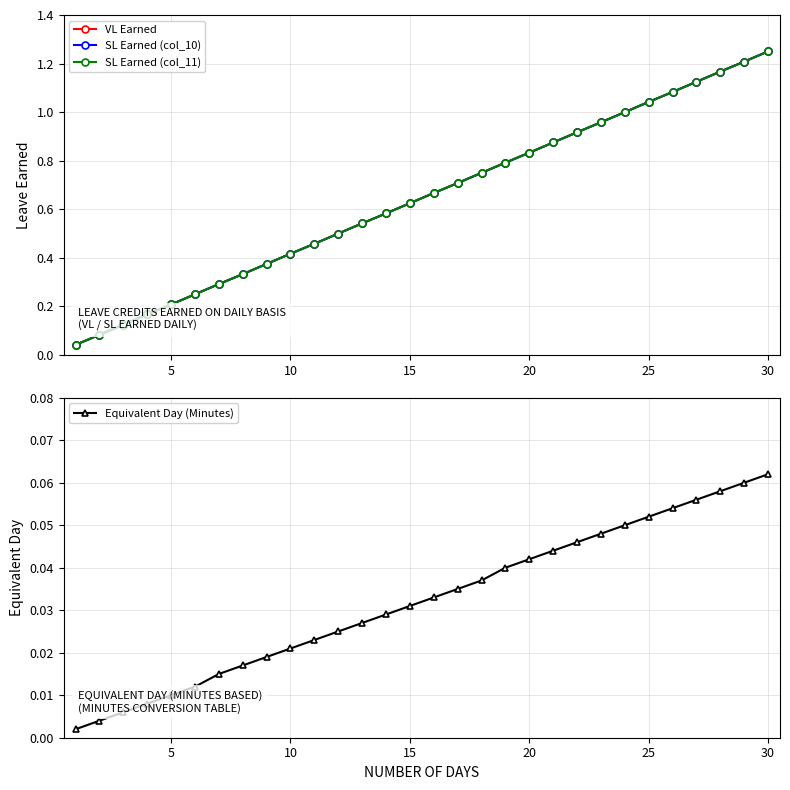

Rank the series by their maximum value, from lowest to highest.

Equivalent Day (Minutes), VL Earned, SL Earned (col_10), SL Earned (col_11)